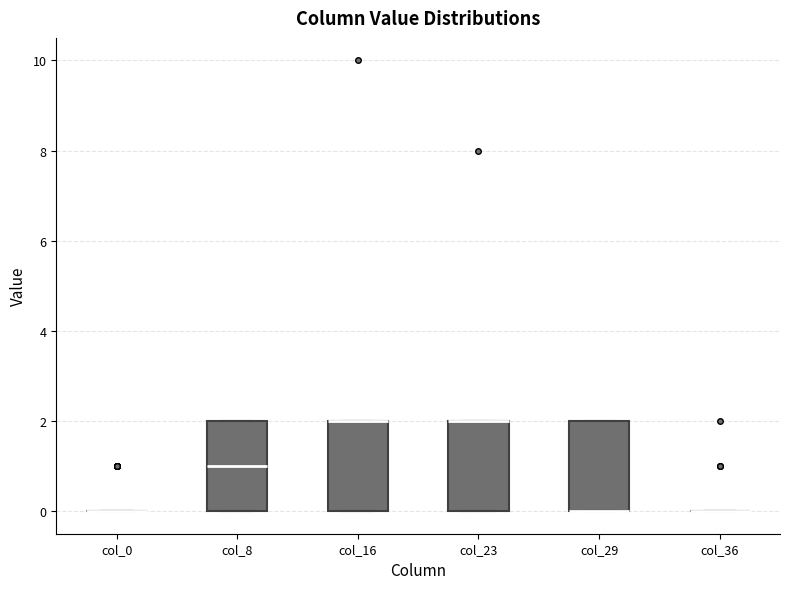

Reading left to right, read every box against the y-axis: the position of its median line, the range the box covers, and the ends of its whiskers. The values are not printed on the chart, so give them approximately, as read against the axis.

col_0: box collapsed to a line at 0, whiskers 0 to 0
col_8: median 1, box 0 to 2, whiskers 0 to 2
col_16: median 2 (drawn on the box's upper edge), box 0 to 2, whiskers 0 to 2
col_23: median 2 (drawn on the box's upper edge), box 0 to 2, whiskers 0 to 2
col_29: median 0 (drawn on the box's lower edge), box 0 to 2, whiskers 0 to 2
col_36: box collapsed to a line at 0, whiskers 0 to 0